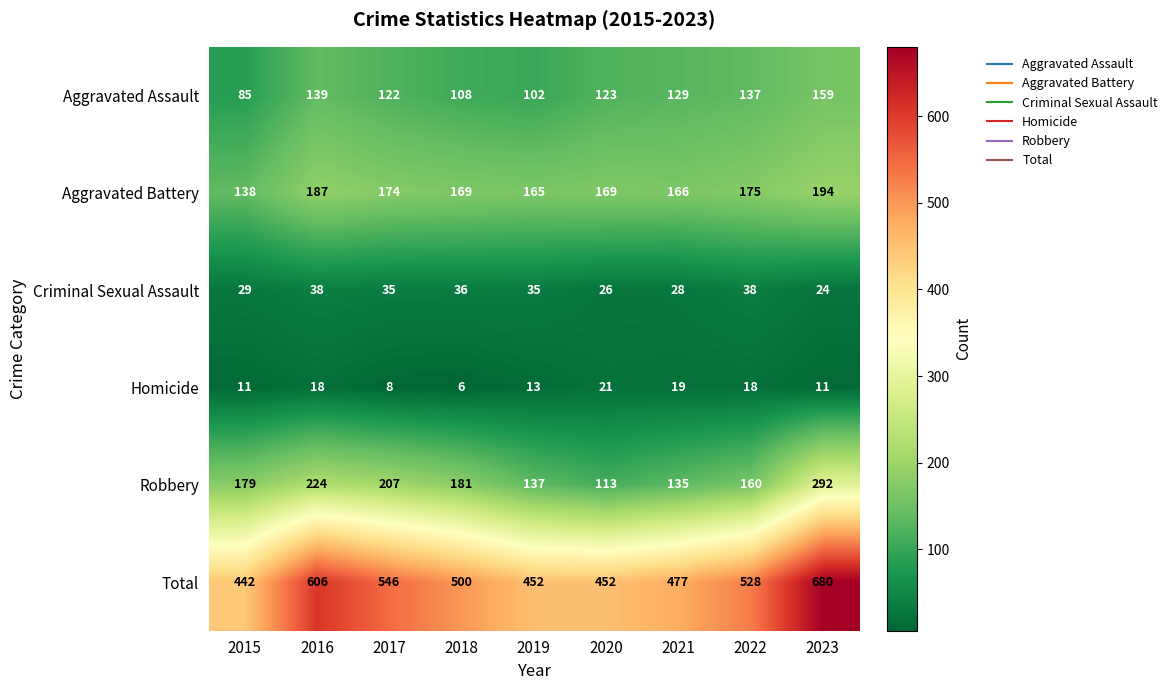

How many data points does each series have?

9